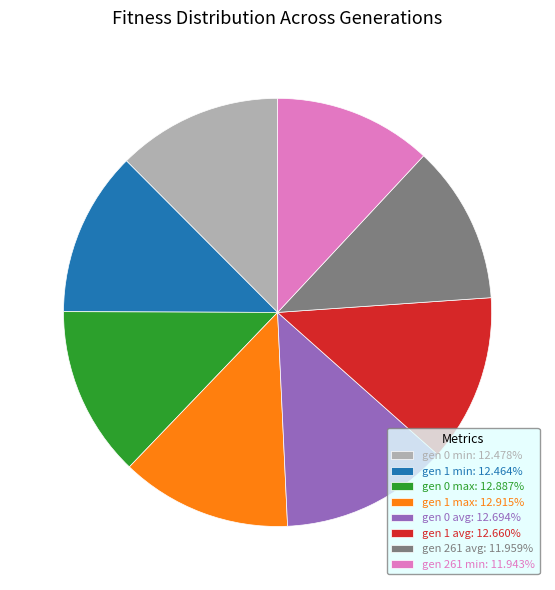

Is there a majority slice in this chart?

No